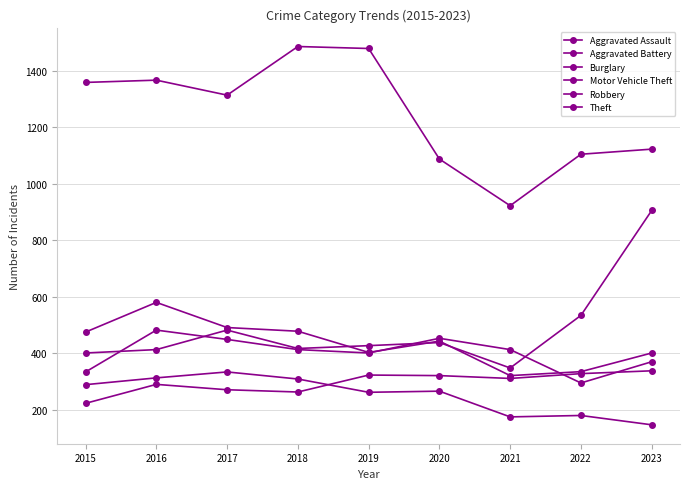

What is the value of the Aggravated Battery point at the 3rd from the left?

449